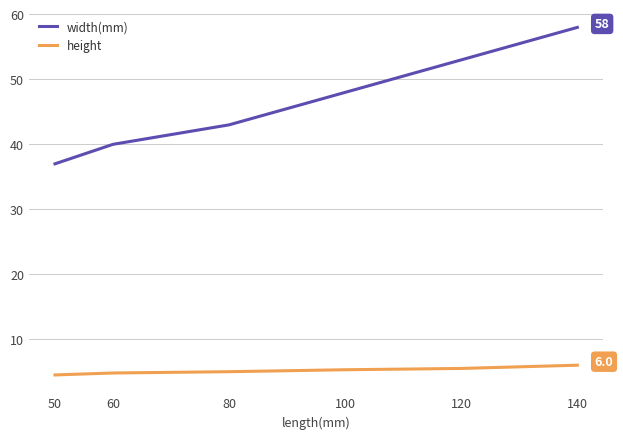

At how many categories does at least one series exceed 55?

1